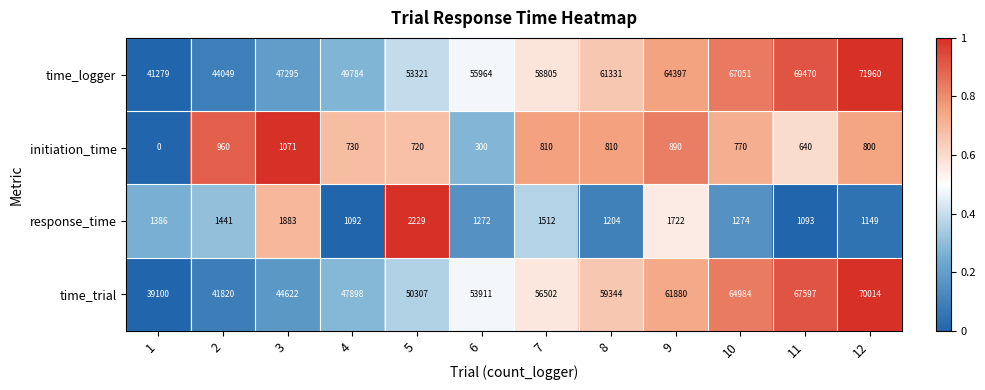

At how many categories does at least one series exceed 61362?

4